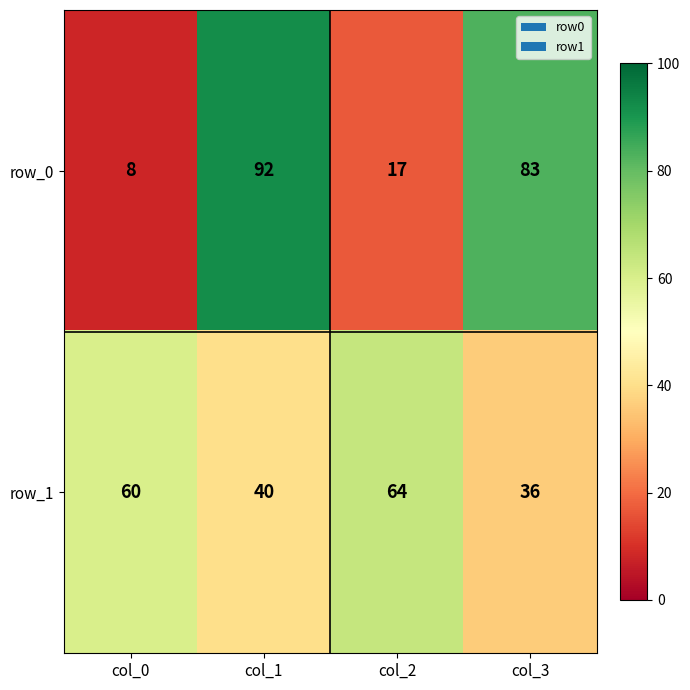

How many row_1 values are between 40 and 64?

3